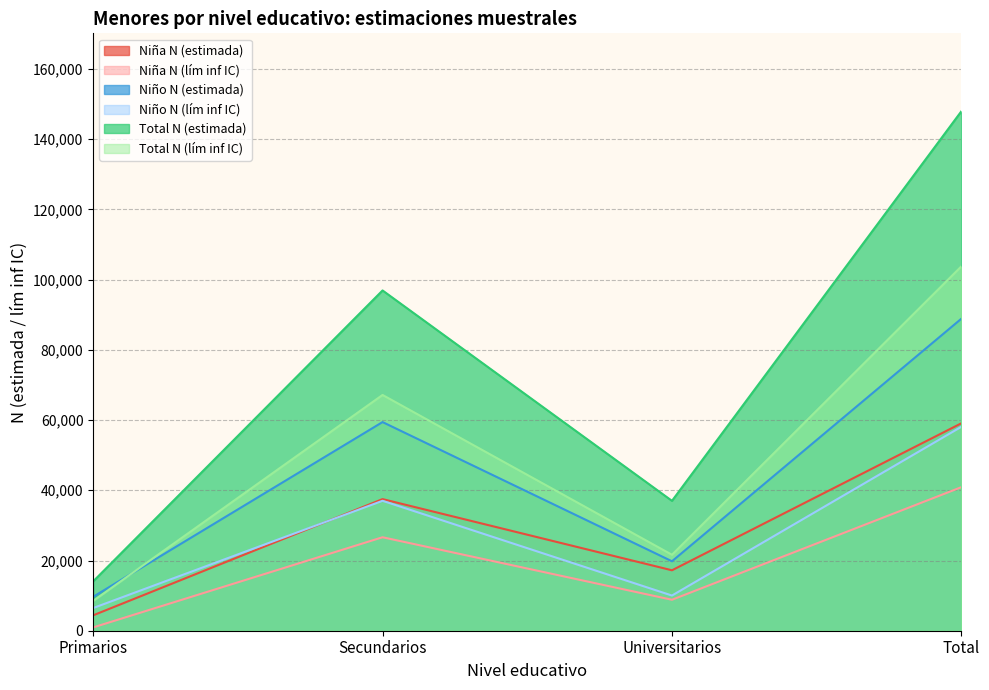

Which category has the lowest value in the Niña N (lím inf IC) series?

Primarios